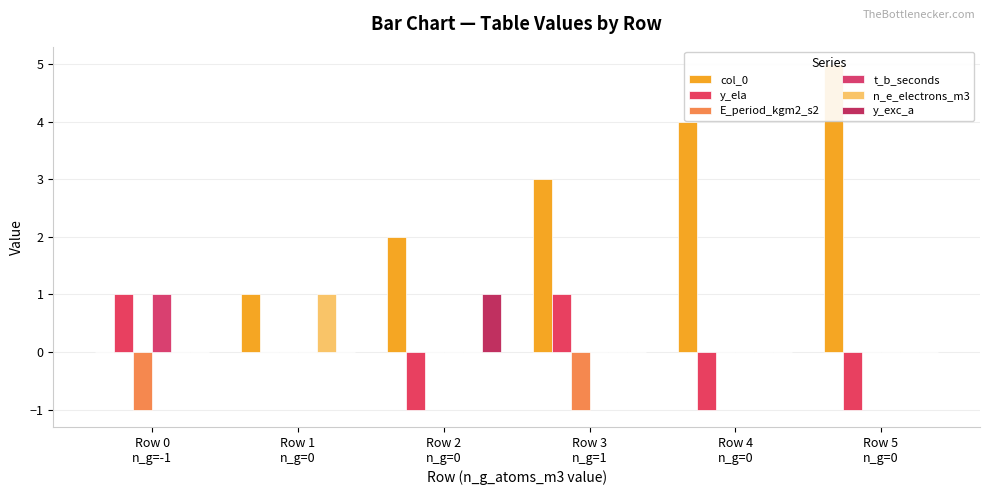

How many bars are there in total?

36